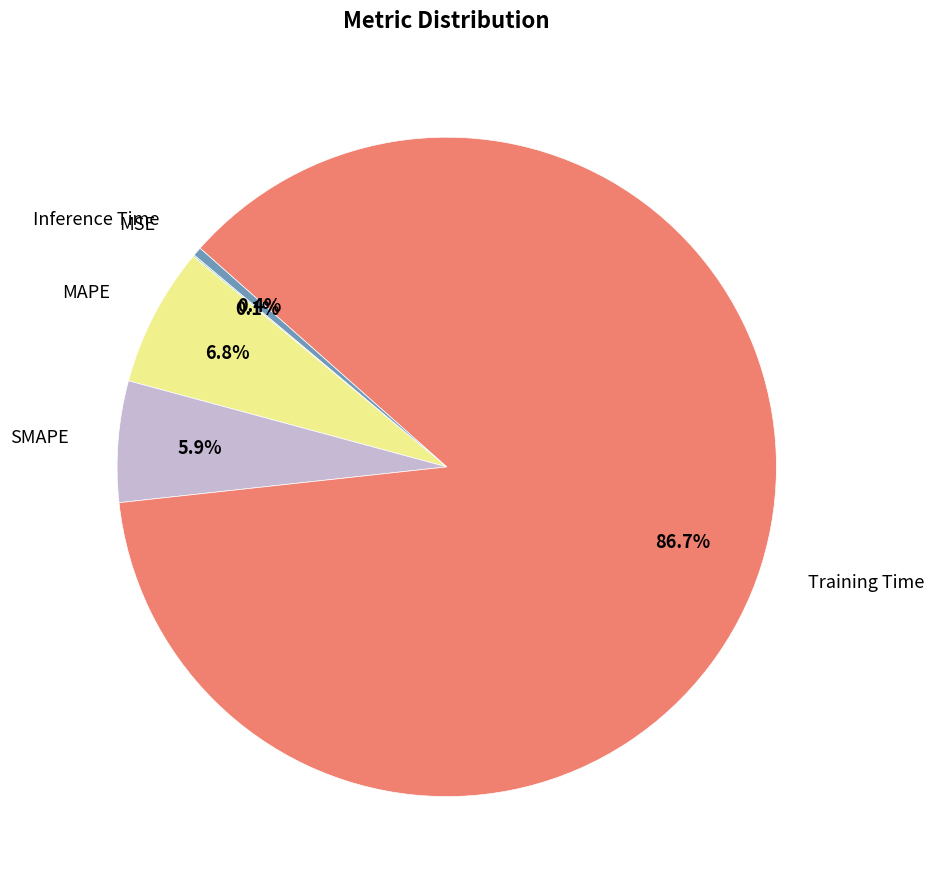

To the nearest percent, what is the combined percentage of SMAPE and Inference Time?

6%